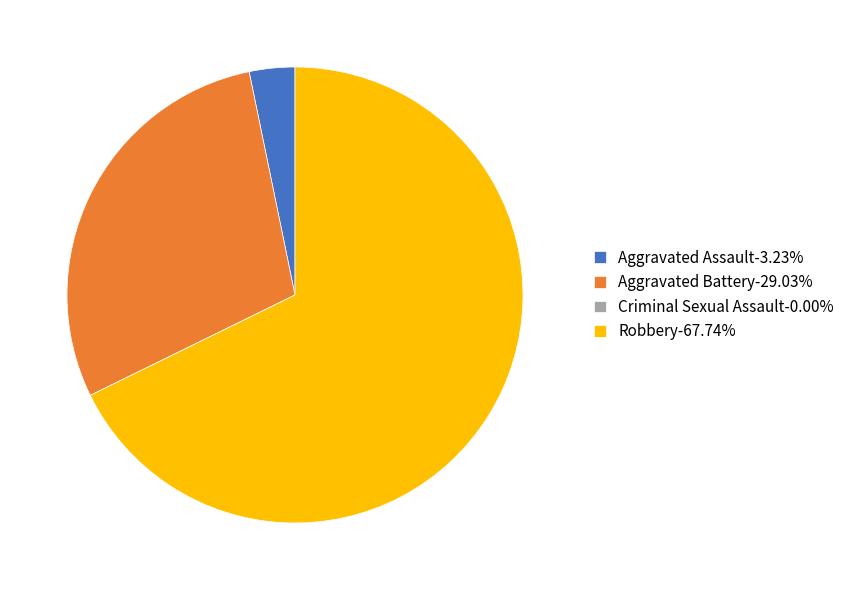

Is there a majority slice in this chart?

Yes